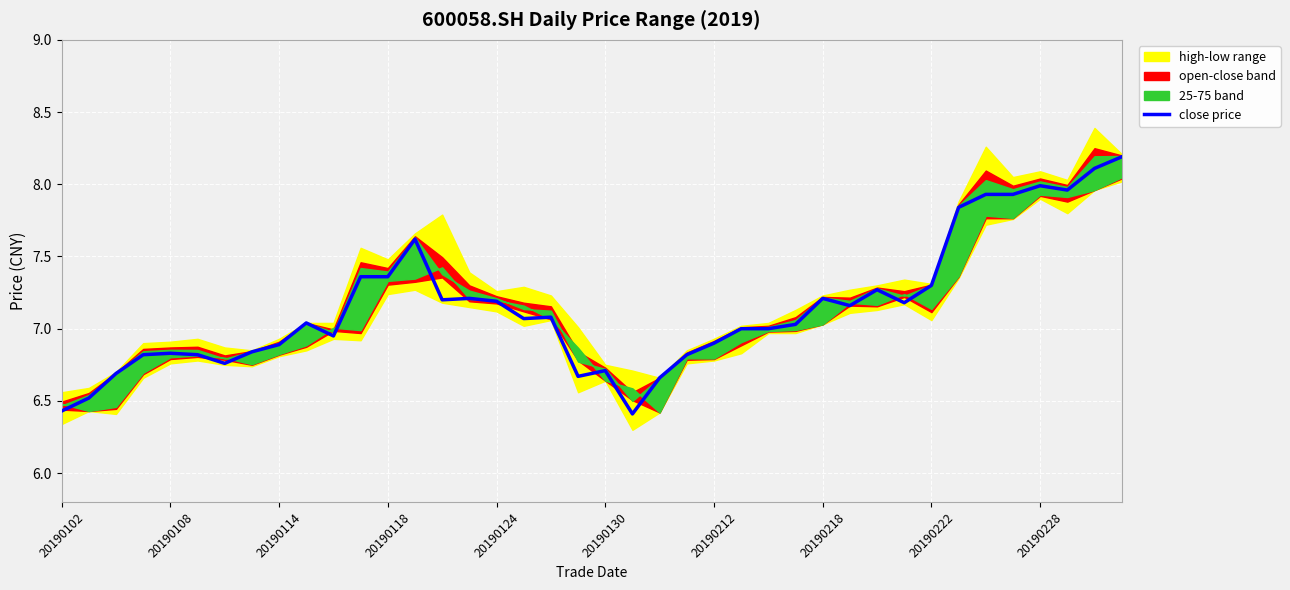

Count the number of categories in the chart.

40